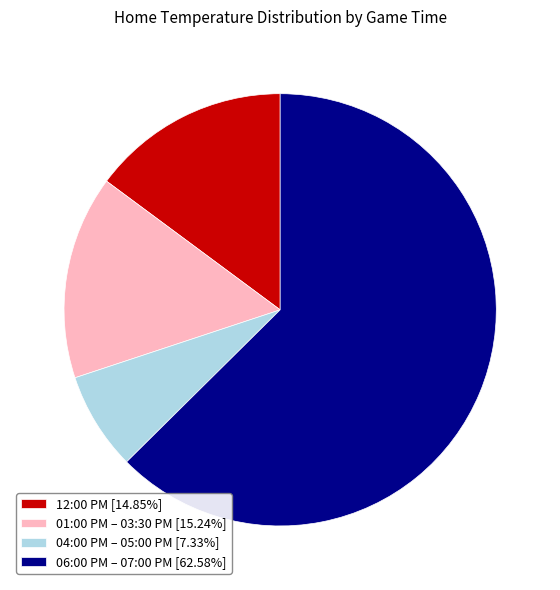

Is 04:00 PM – 05:00 PM [7.33%] the majority of the pie?

No